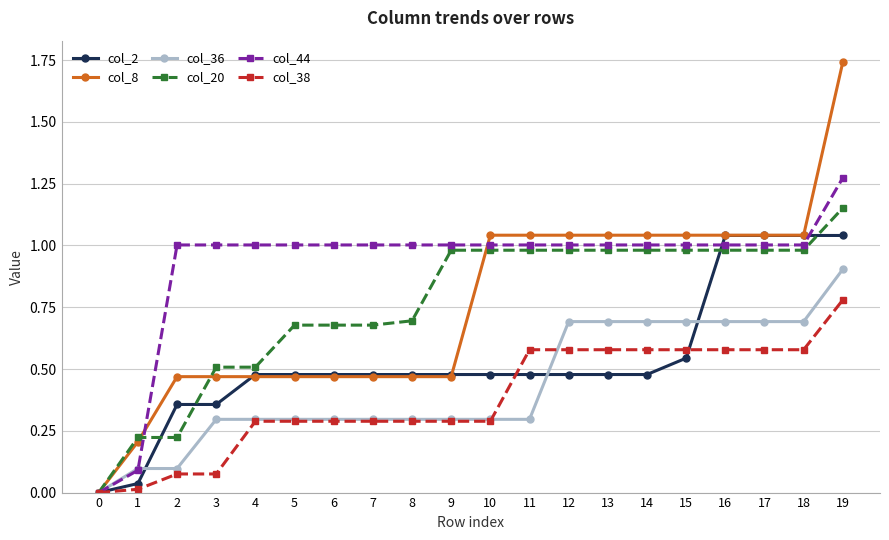

True or false: col_2 has a value of 0.0 at 0.

True